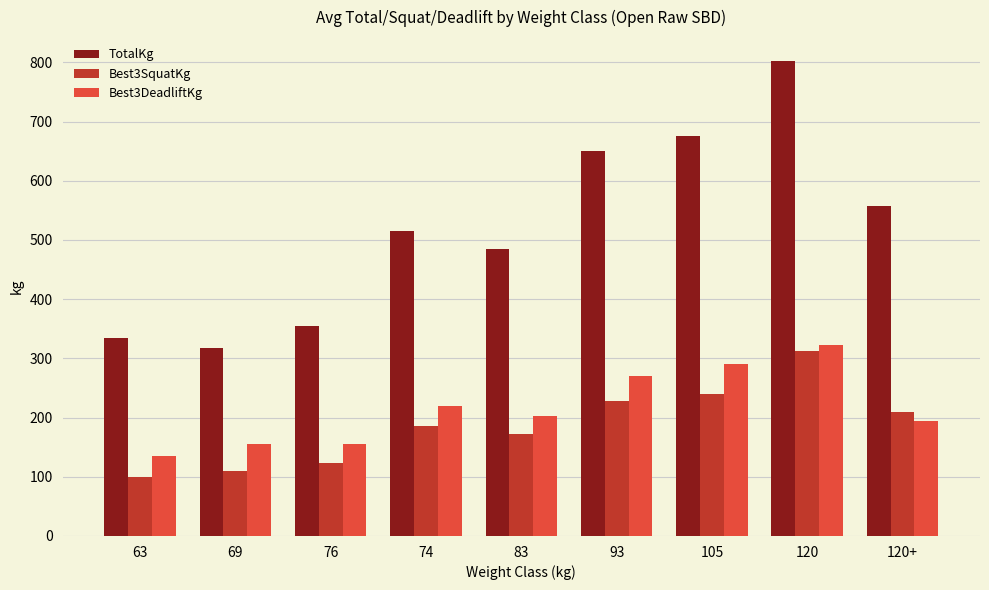

Reading right to left, transcribe all the data shown in this chart.

TotalKg: 557.5	802.5	675.0	650.0	485.0	515.0	355.0	317.5	335.0
Best3SquatKg: 210.0	312.5	240.0	227.5	172.5	185.0	122.5	110.0	100.0
Best3DeadliftKg: 195.0	322.5	290.0	270.0	202.5	220.0	155.0	155.0	135.0